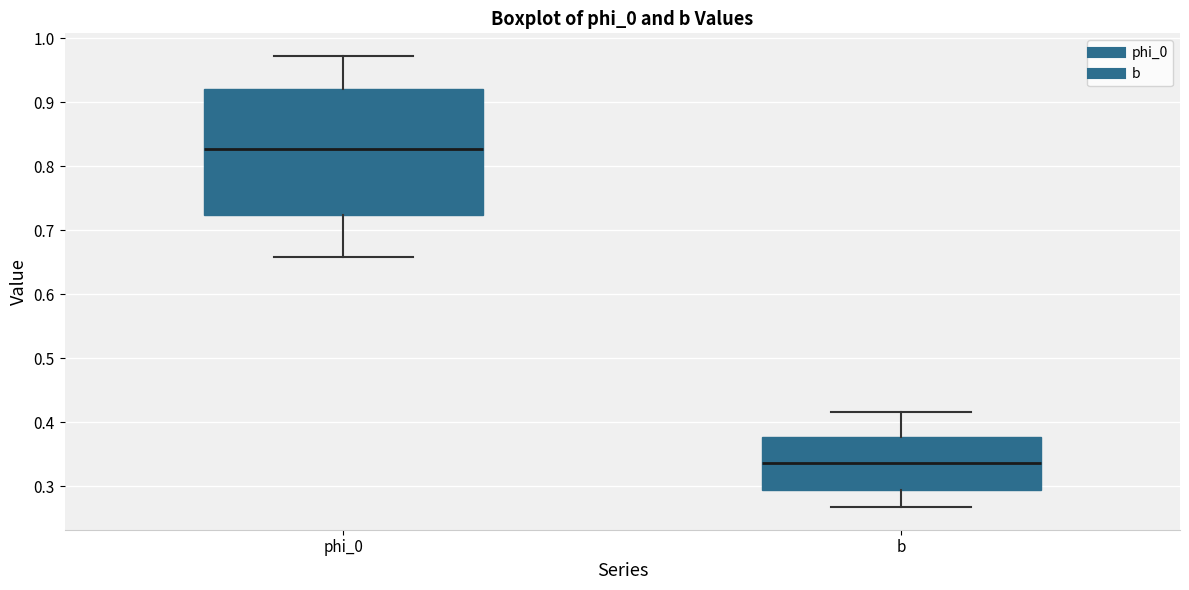

Which box has the lowest median line?

b